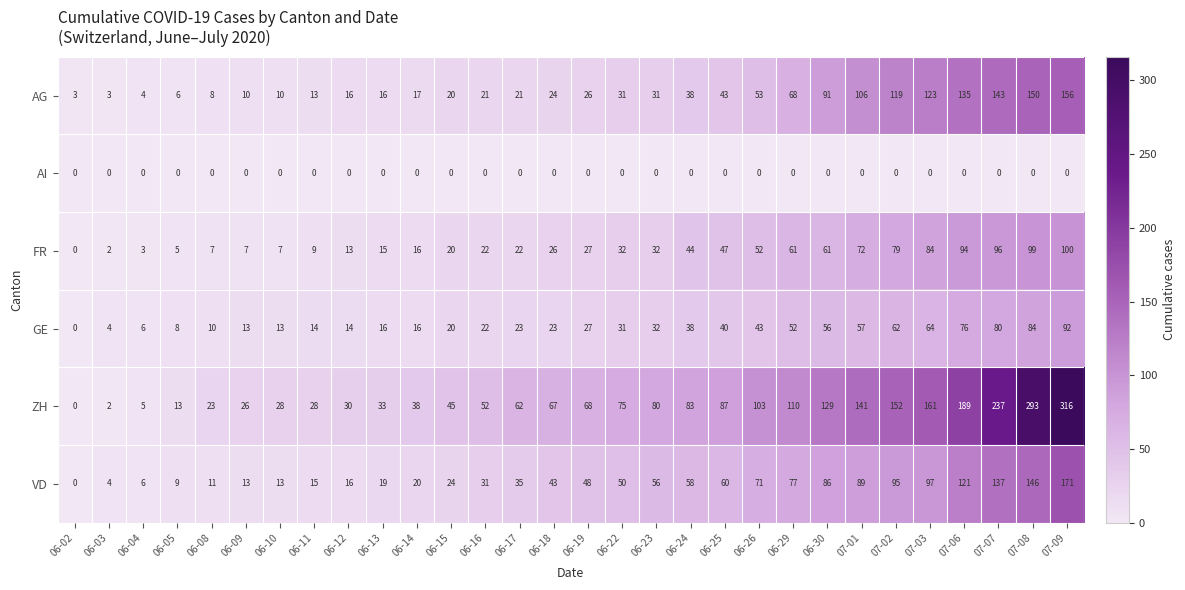

Which series changed the most between 06-29 and 07-09?

ZH